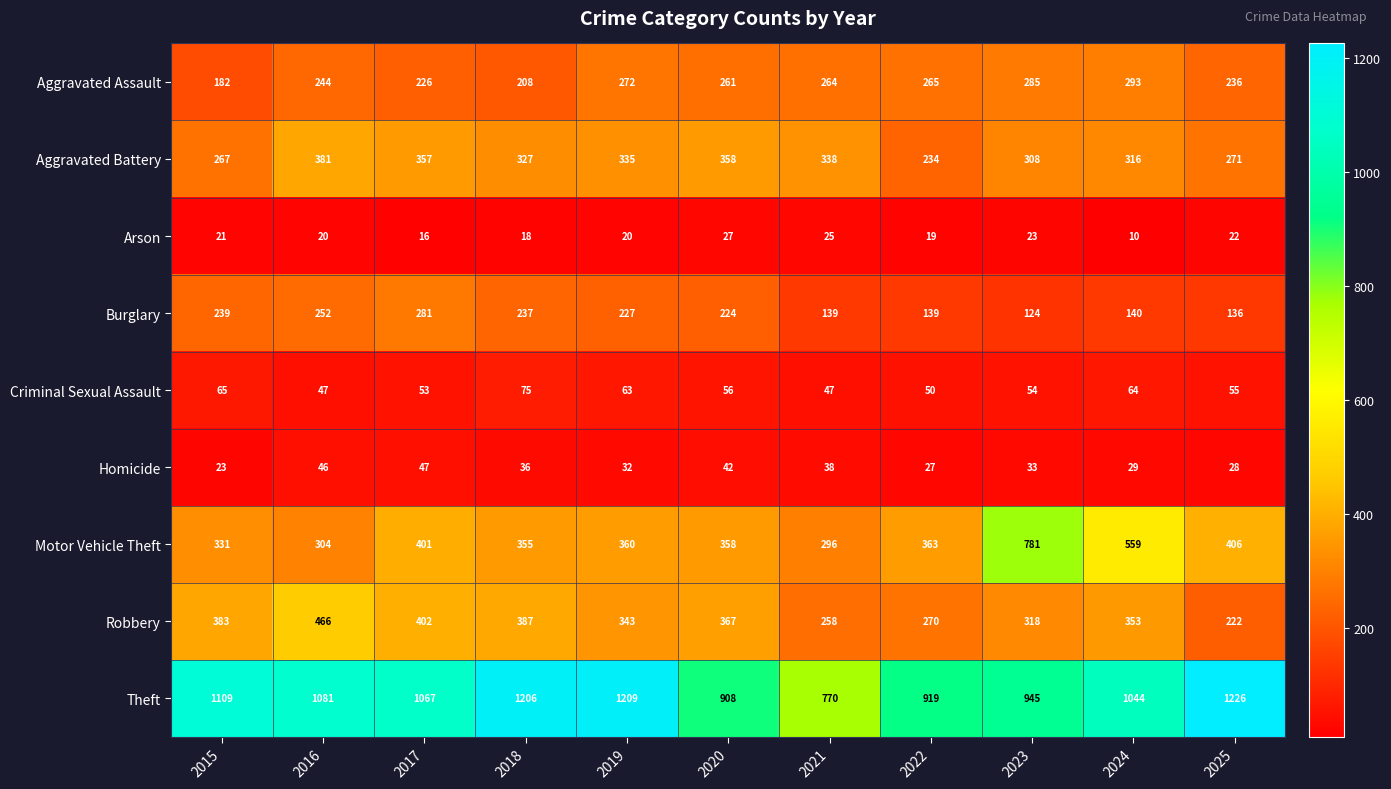

What is the greatest value displayed?

1226